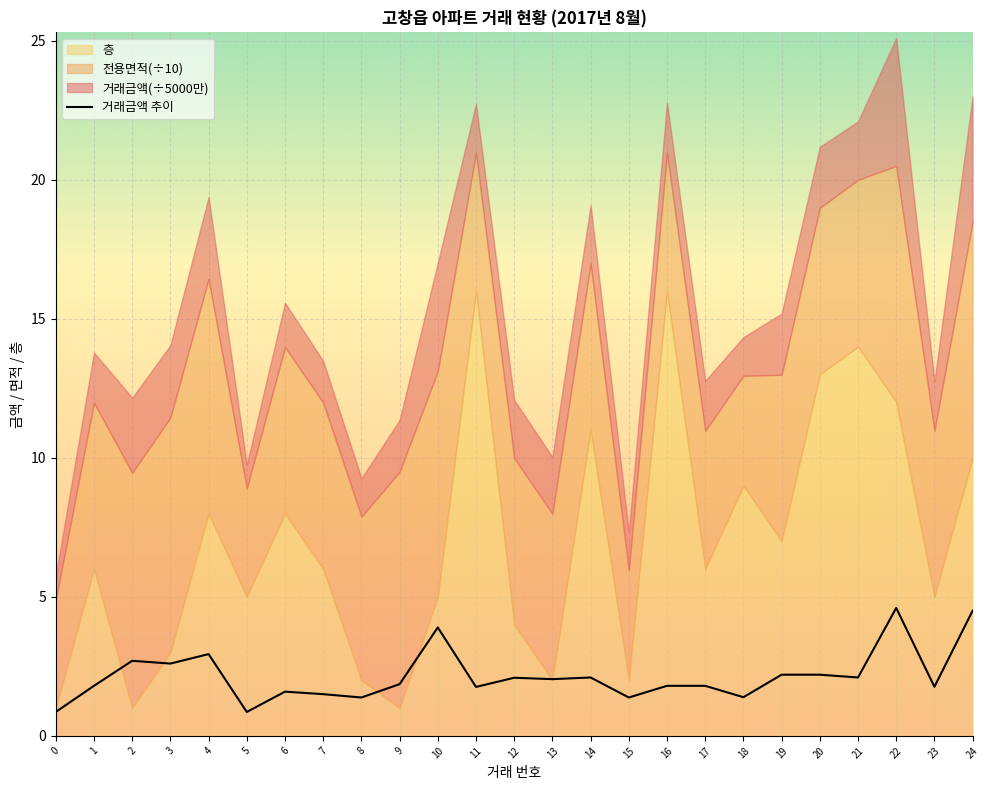

How many values are below 1?

2